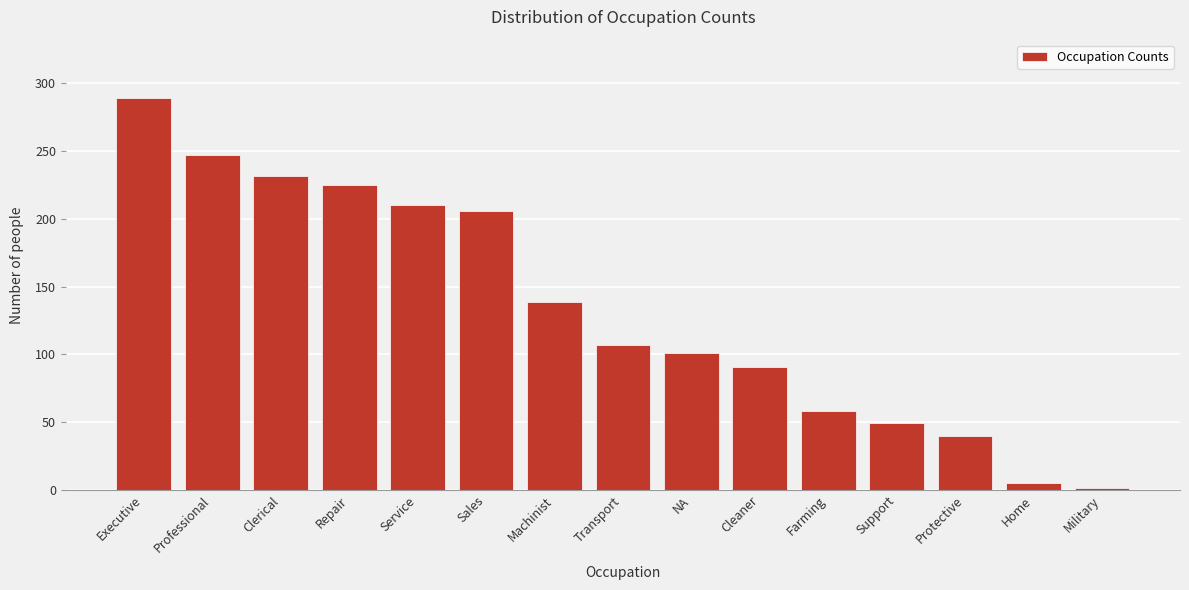

Reading left to right, extract all data points from this chart.

289	247	232	225	210	206	139	107	101	91	58	49	40	5	1